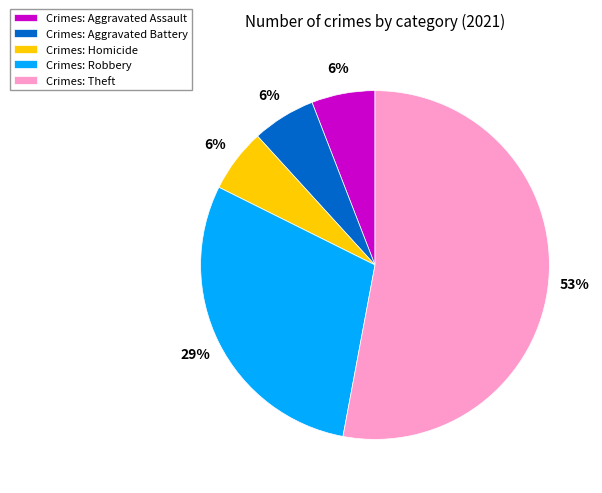

To the nearest percent, what is the average slice percentage?

20%